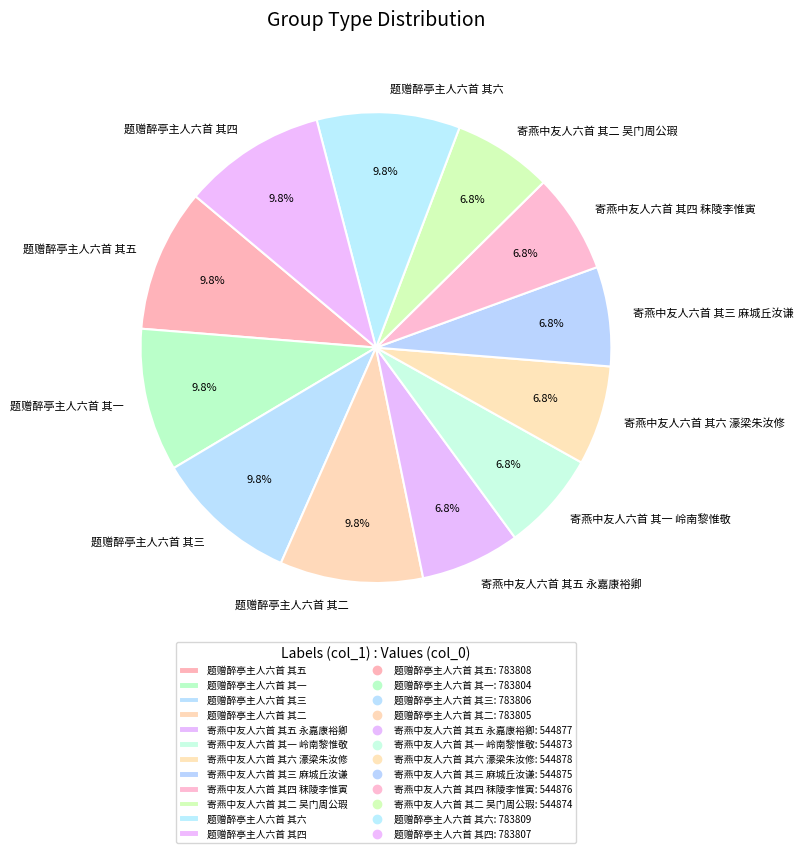

Between 寄燕中友人六首 其三 麻城丘汝谦 and 题赠醉亭主人六首 其五, which is larger?

题赠醉亭主人六首 其五